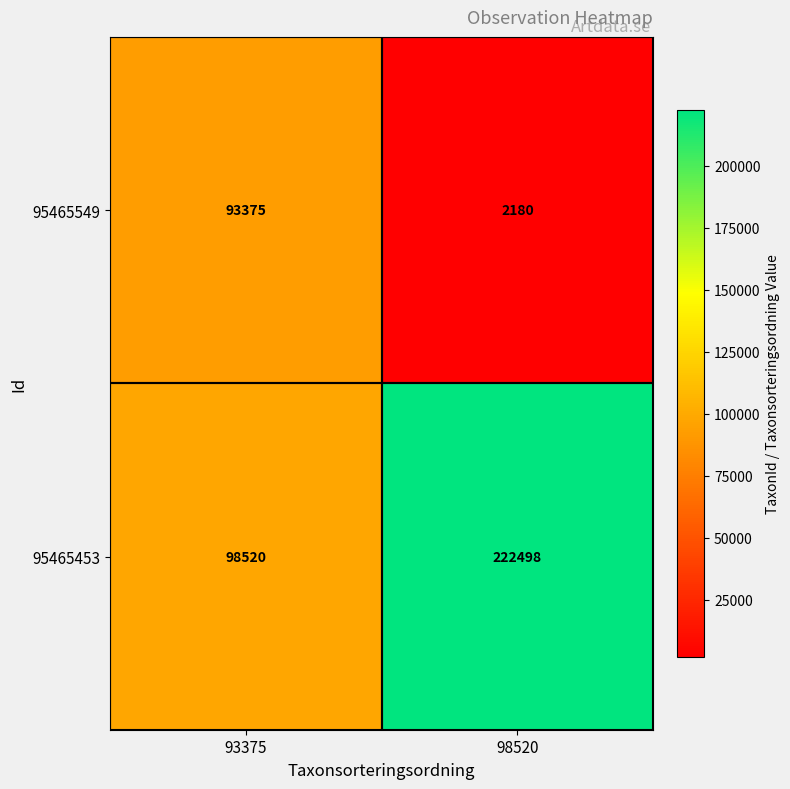

Which series has the largest range (max minus min)?

95465453